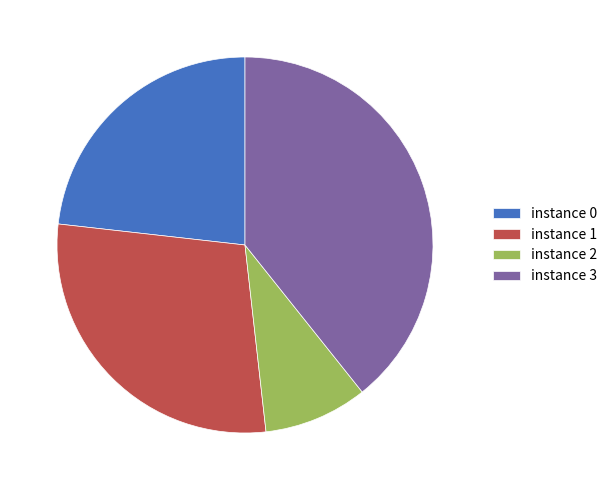

Is the sum of instance 3 and instance 2 greater than half?

No